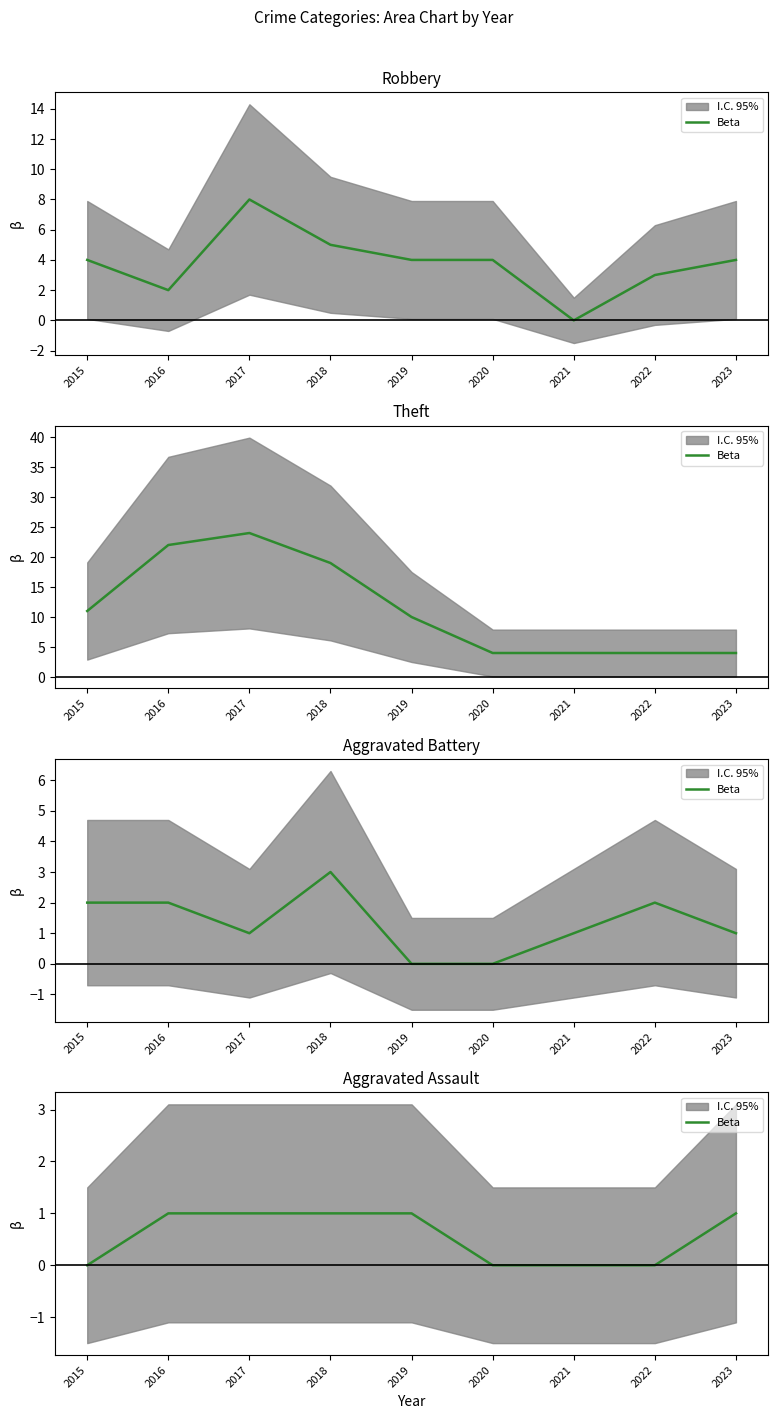

List the labels in order of value, smallest first.

2015, 2020, 2021, 2022, 2016, 2017, 2018, 2019, 2023